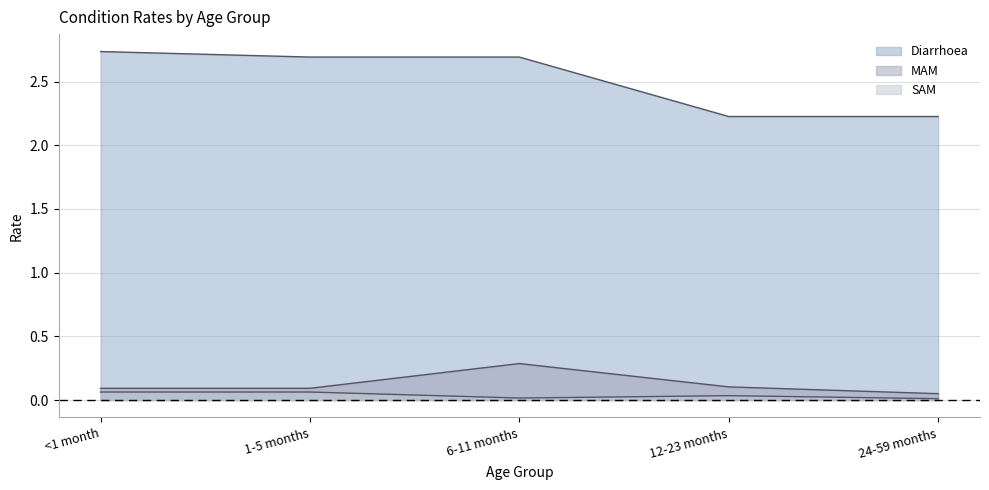

In SAM, how many points are higher than both neighbors (excluding endpoints)?

1